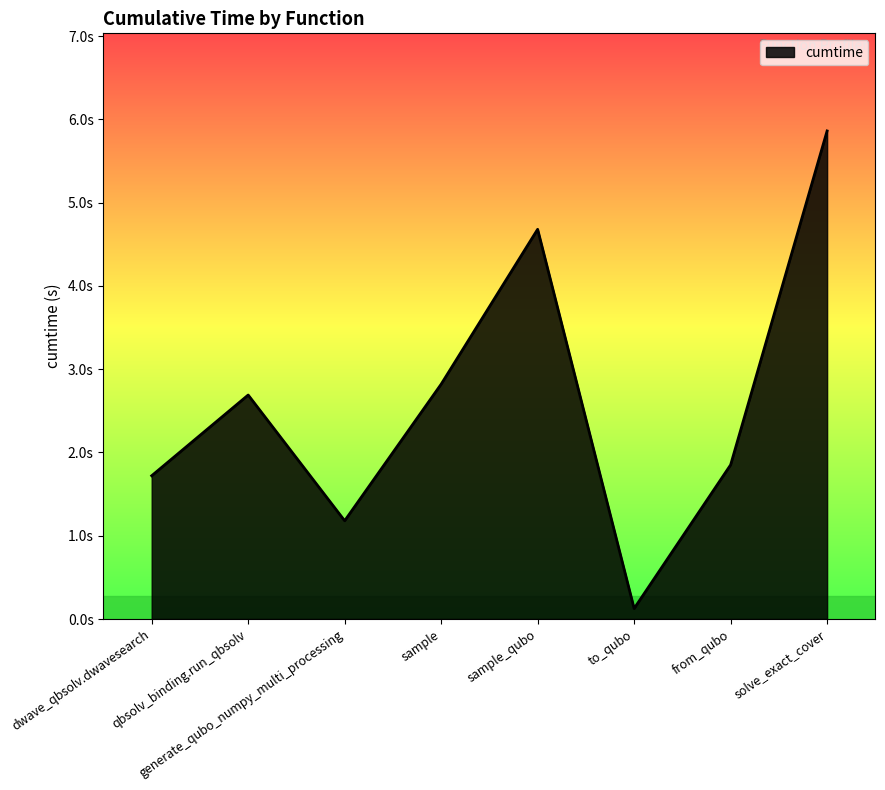

What is the difference between the maximum and minimum values?

5.7